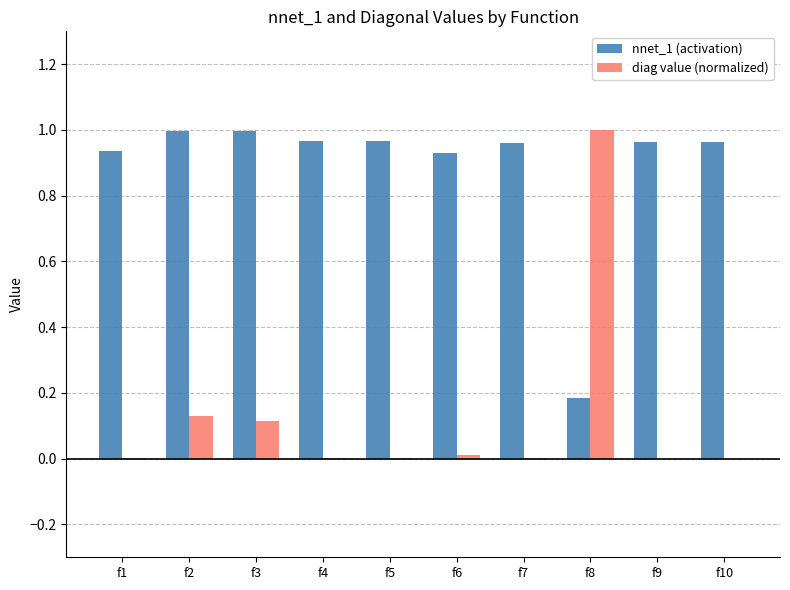

Is it true that diag value (normalized) equals 0.0 at f4?

True